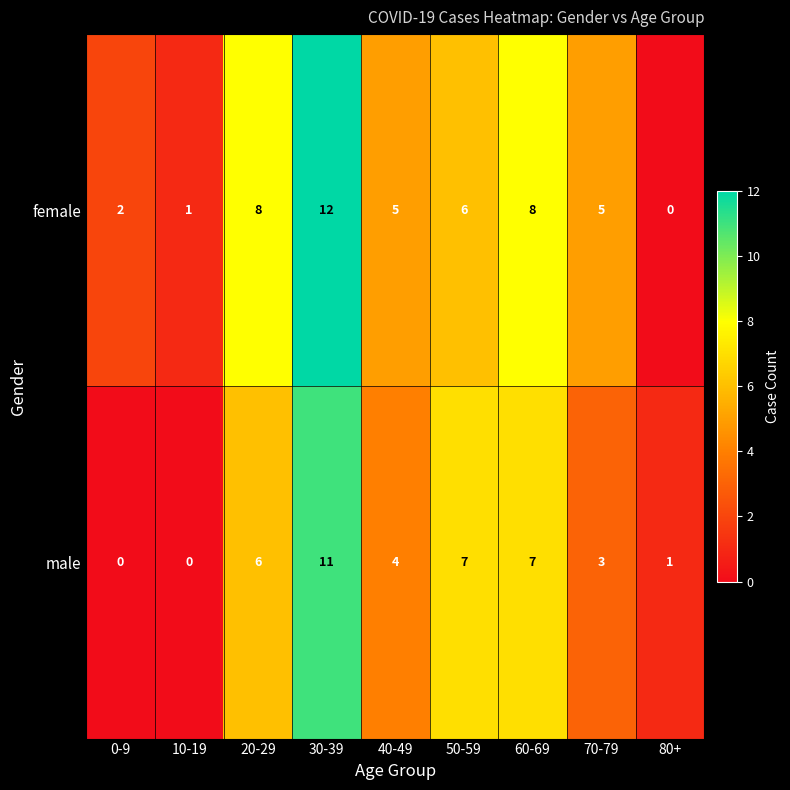

At which category is the sum across all series the highest?

30-39